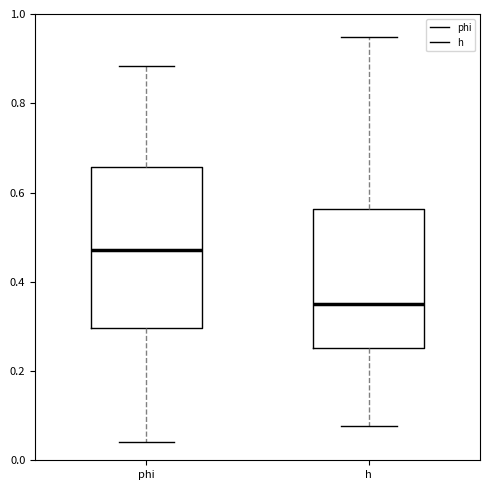

Comparing the boxes themselves (not the whiskers), which one is the tallest?

phi